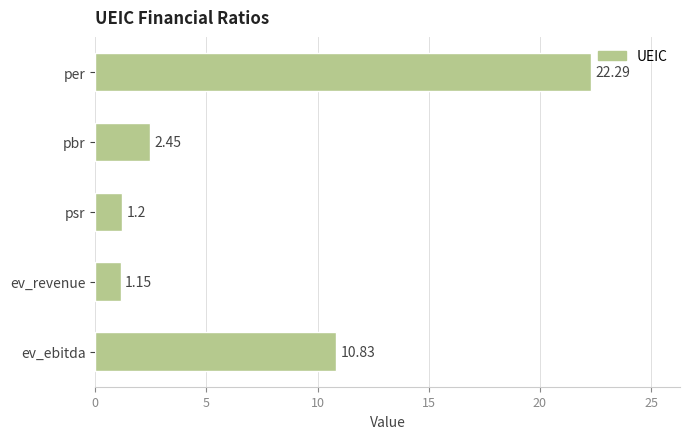

How many categories are shown in the chart?

5